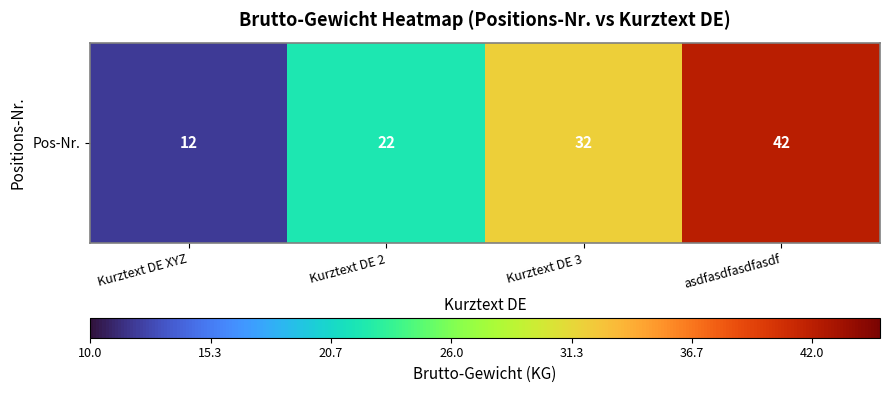

Is it true that the value at Kurztext DE 2 is 22?

True